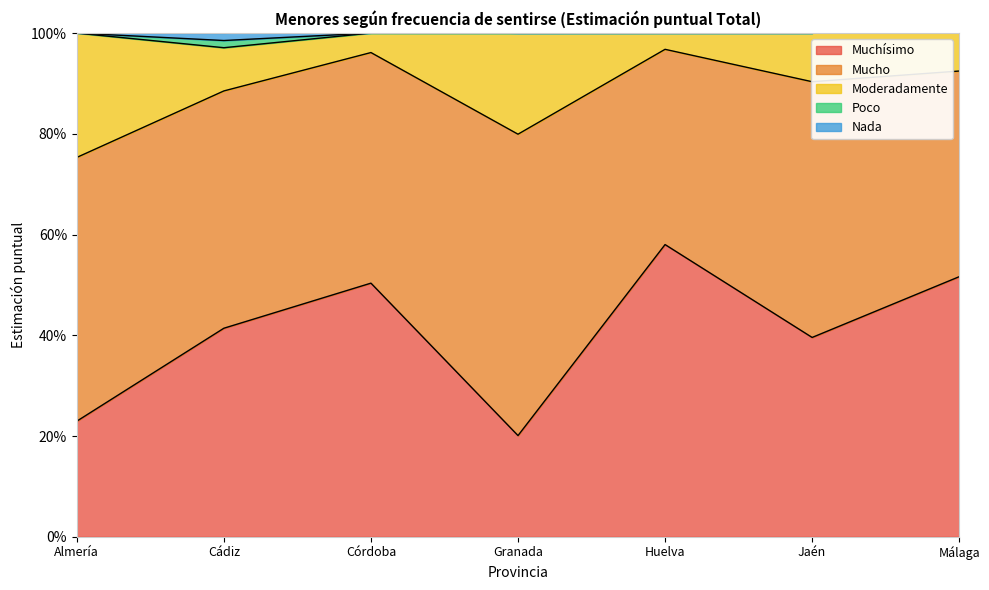

Which series has the largest total across all categories?

Mucho